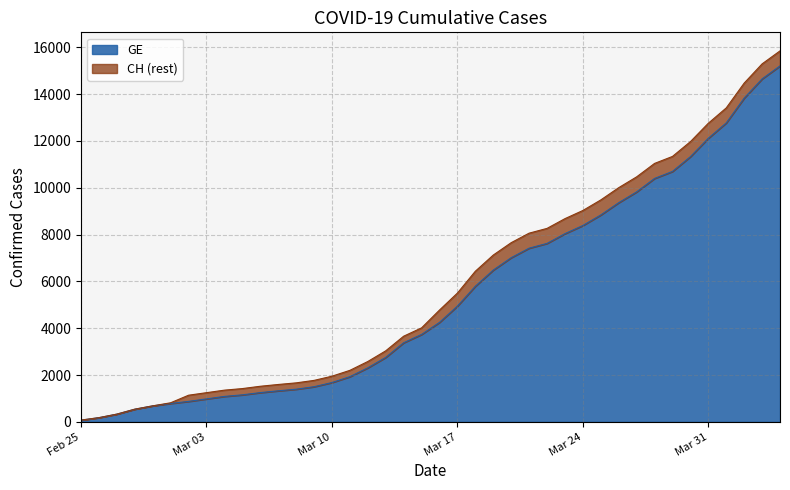

What is the spread (max minus min) of values at 2020-03-08?

271